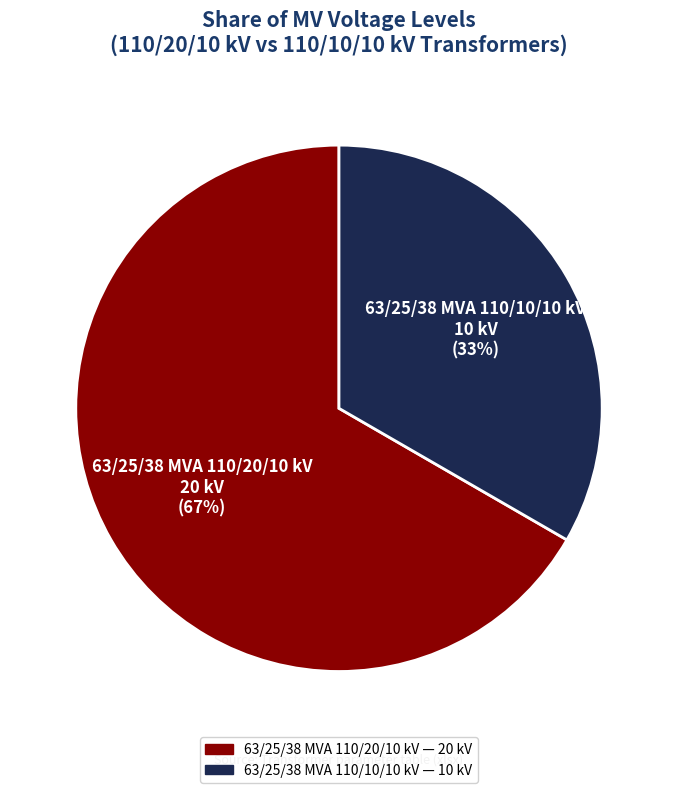

Count the number of slices in the pie.

2